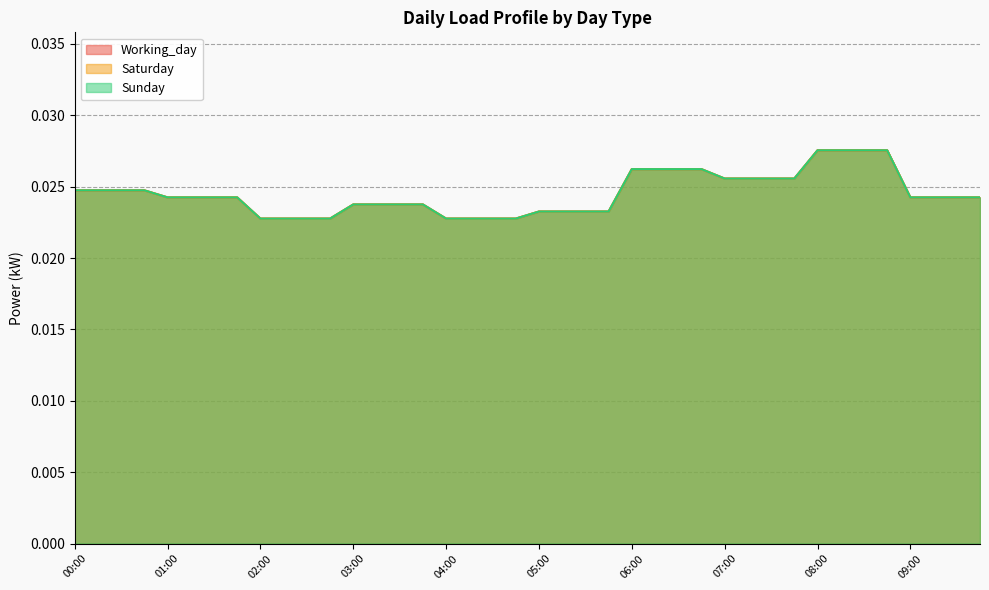

Which series has the largest total across all categories?

Working_day